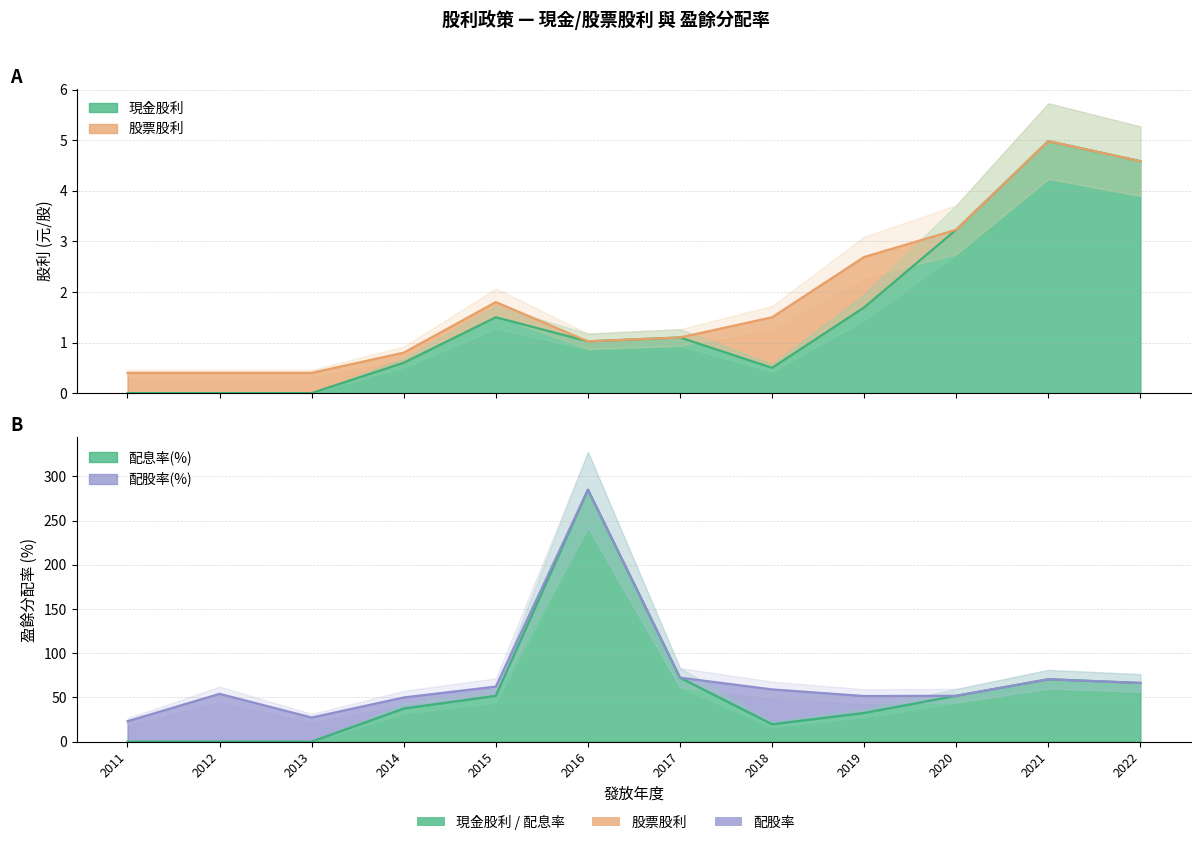

Reading left to right, extract all data points from this chart.

現金股利: 0.0	0.0	0.0	0.6	1.5	1.0	1.1	0.5	1.7	3.2	5.0	4.6
盈餘分配率-配息: 0.0	0.0	0.0	37.5	51.9	285.0	72.4	19.7	32.5	51.9	70.6	66.4